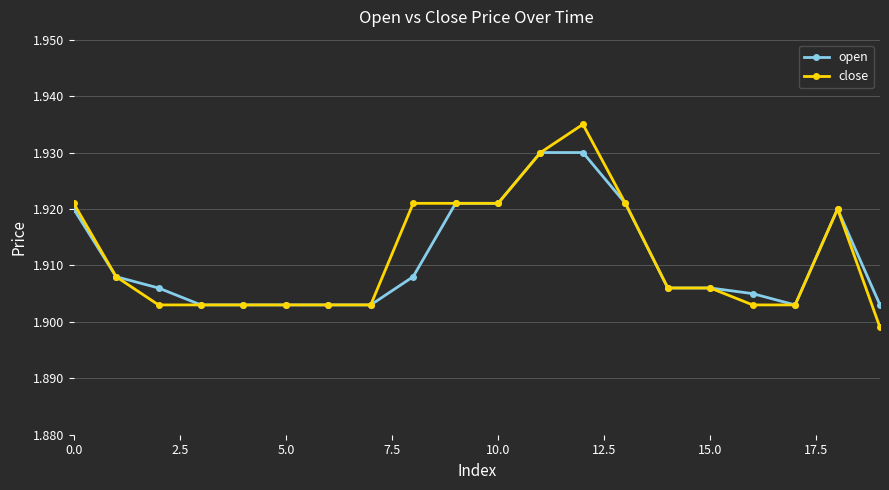

How many close values are between 1 and 2?

20